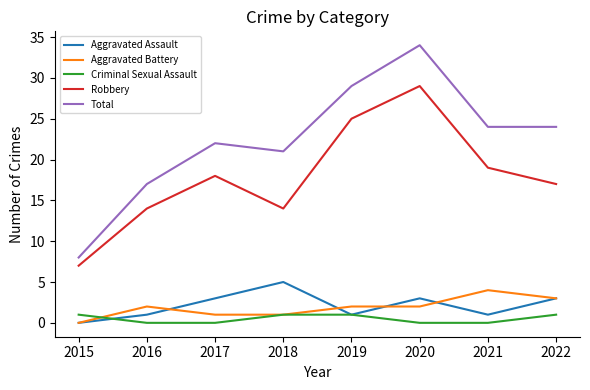

True or false: Total and Aggravated Battery cross at least once.

False